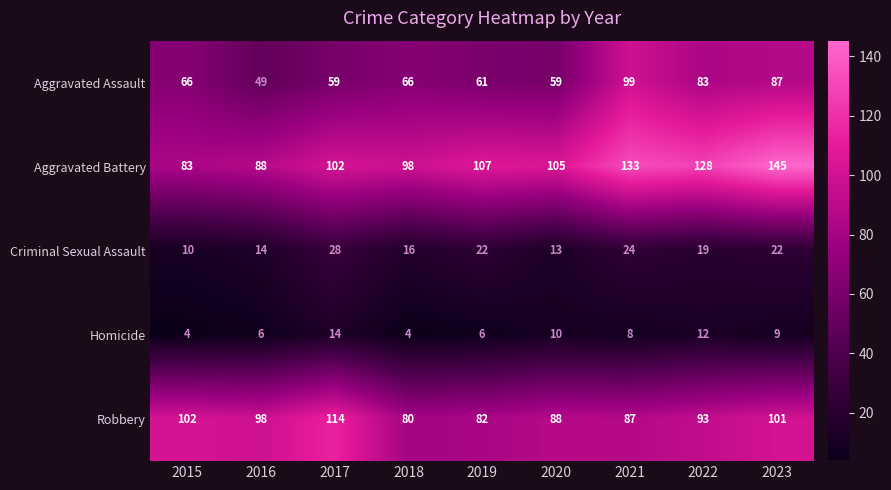

What is the average value of the Homicide series?

8